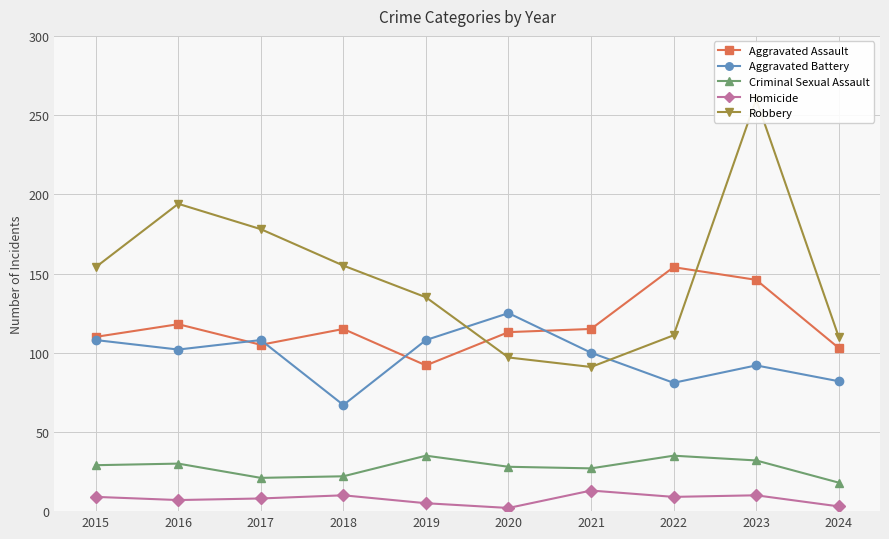

True or false: Robbery and Criminal Sexual Assault intersect in this chart.

False